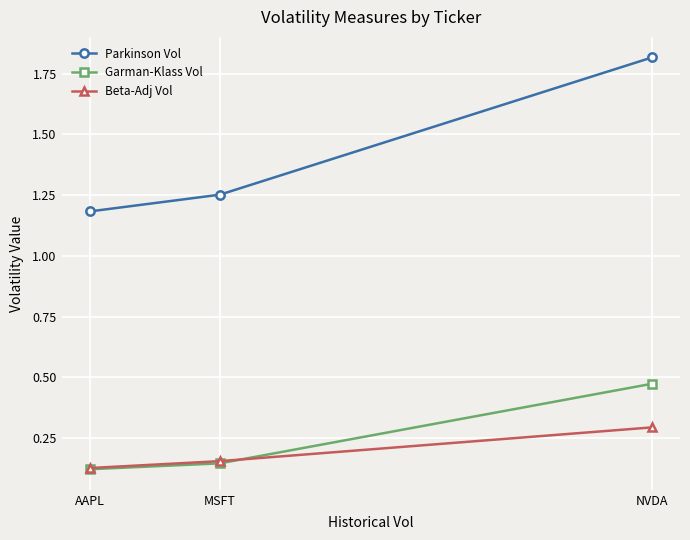

At which category is the sum across all series the highest?

NVDA